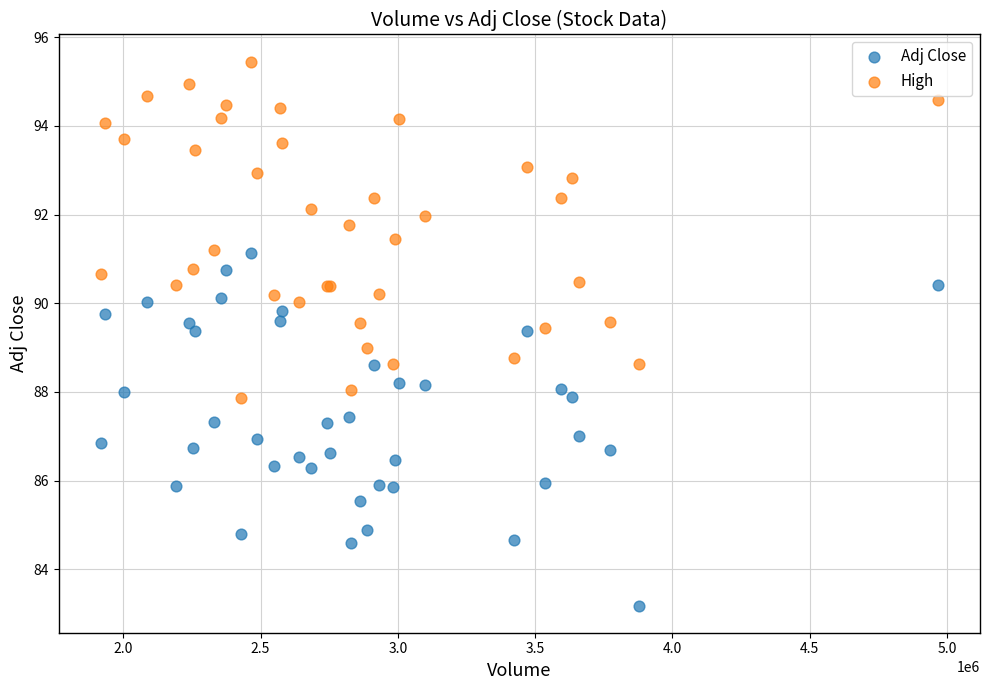

Which series contains the lowest Y value?

Adj Close